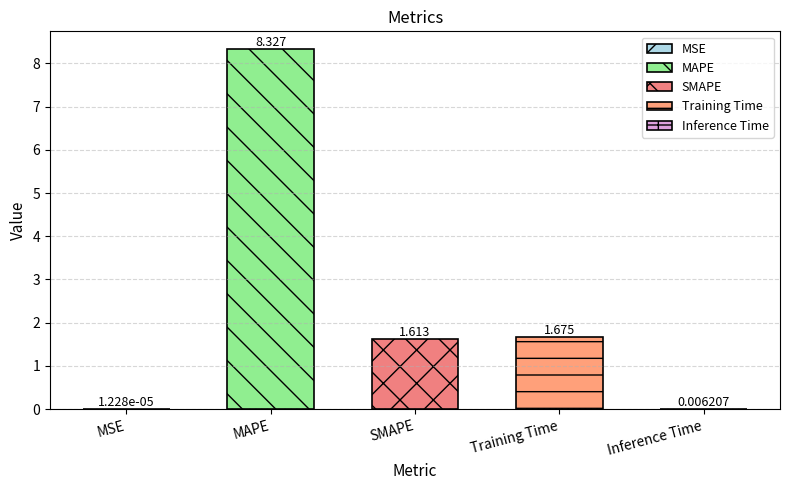

At which category does the chart reach its peak across all series?

MAPE